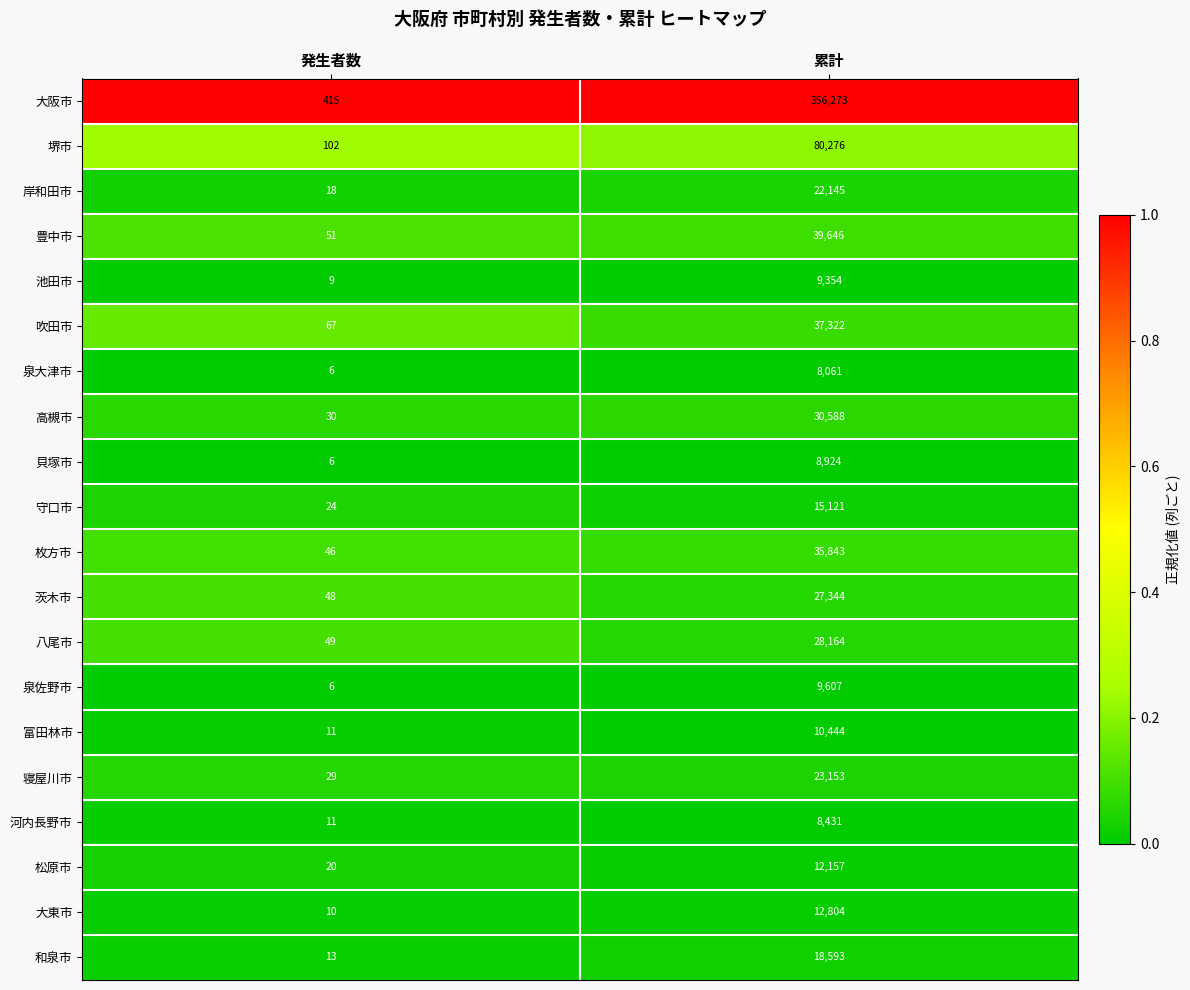

List the labels in order of 高槻市 value, smallest first.

発生者数, 累計